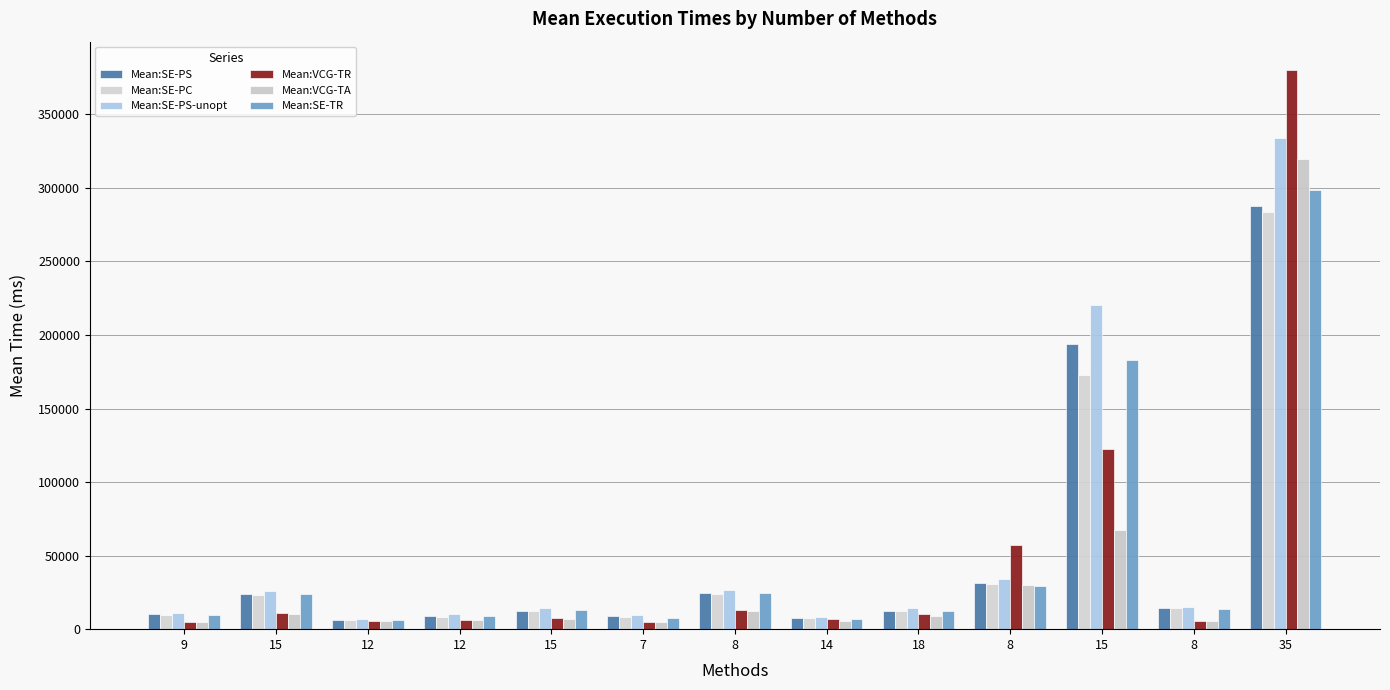

How many data points does each series have?

13